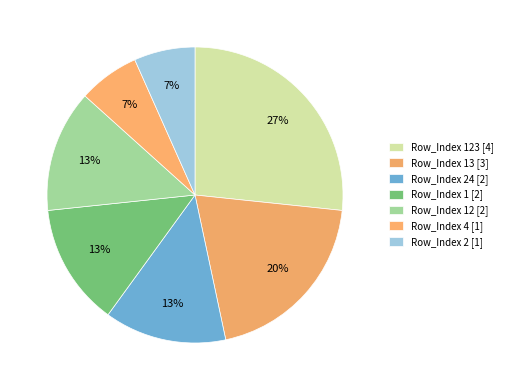

How many slices are in this pie chart?

7